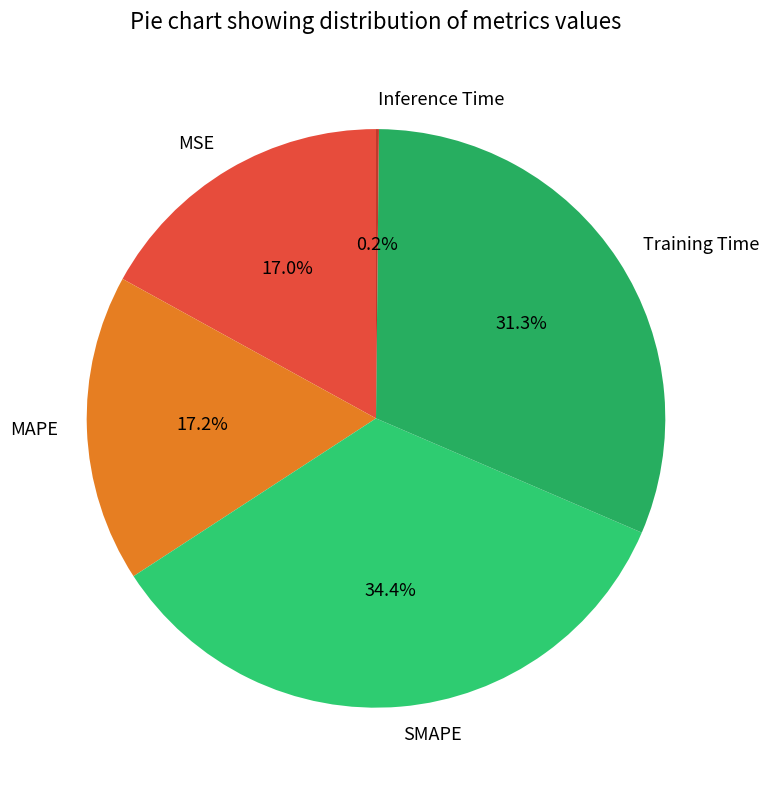

Is there a majority slice in this chart?

No